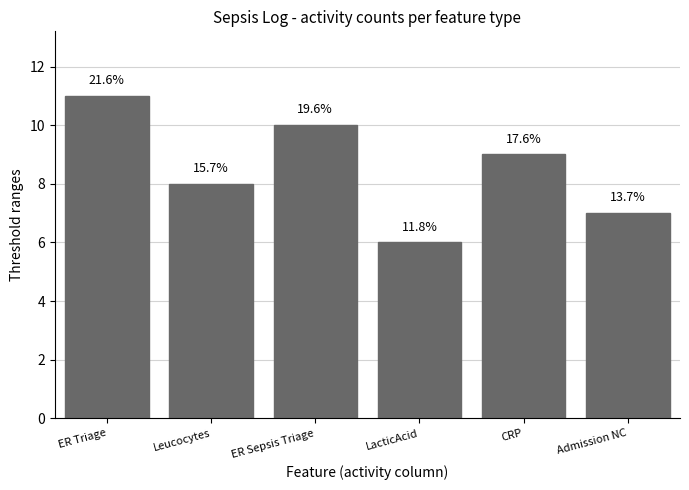

What is the sum of the values at ER Triage and LacticAcid?

17